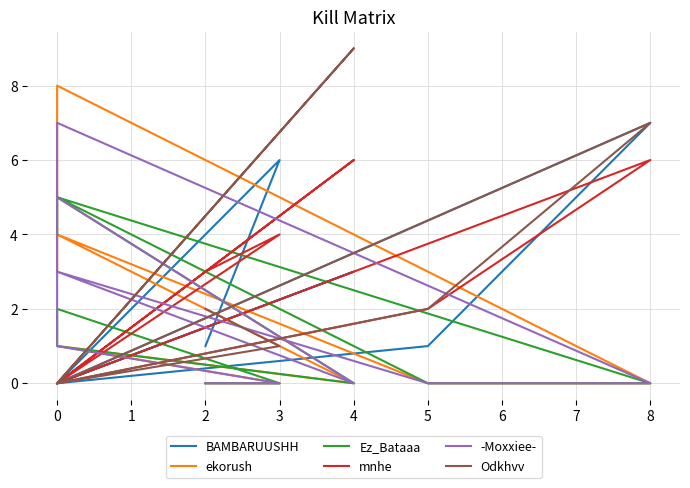

Rank the categories by Ez_Bataaa value from lowest to highest.

8, 5, 4, 3, 2, 0, 0, 0, 0, 0